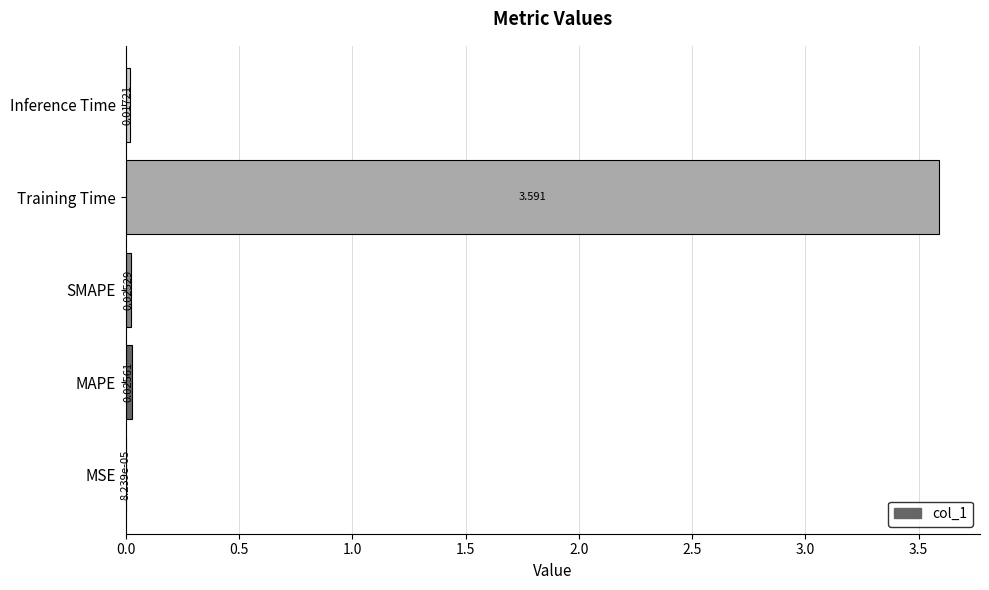

Between MAPE and Inference Time, which is larger?

MAPE